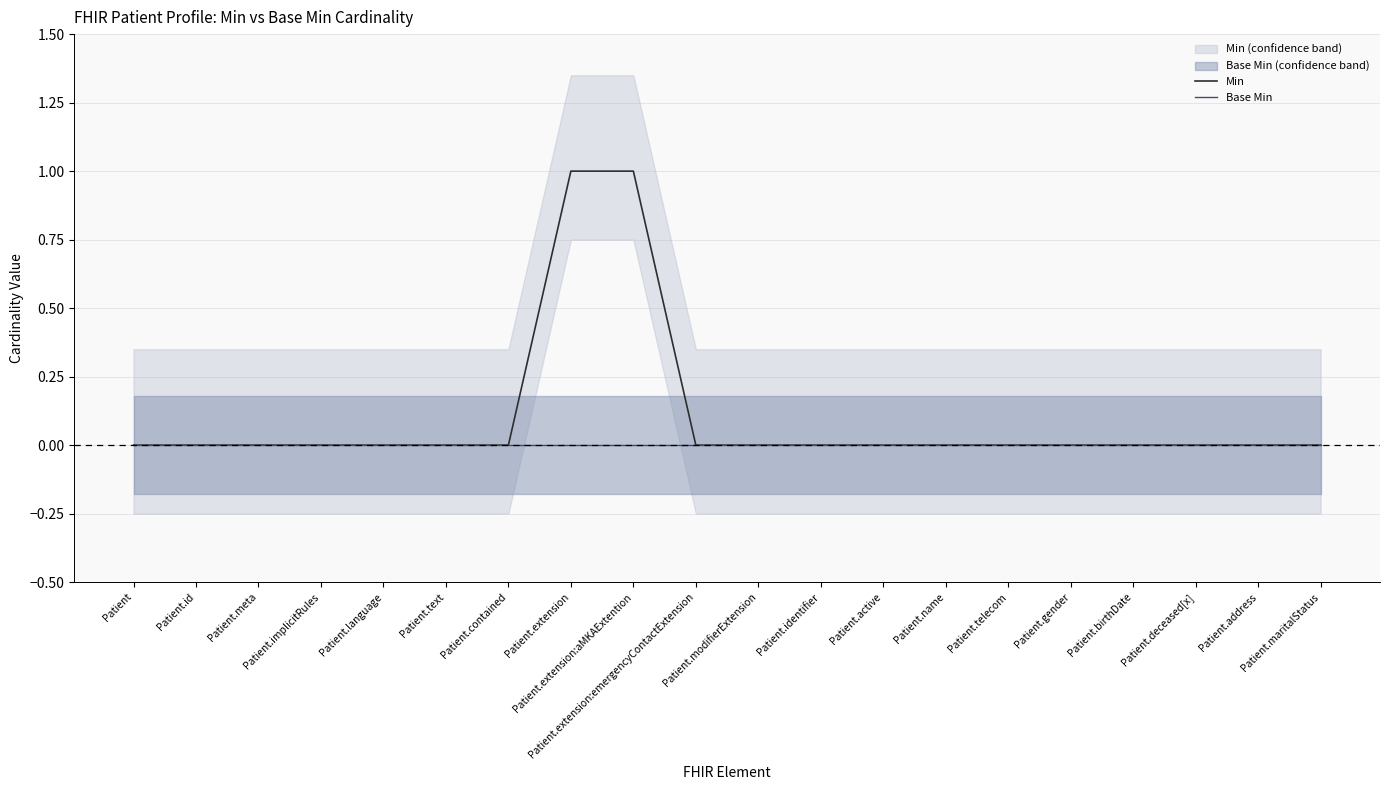

True or false: Min and Base Min intersect in this chart.

False